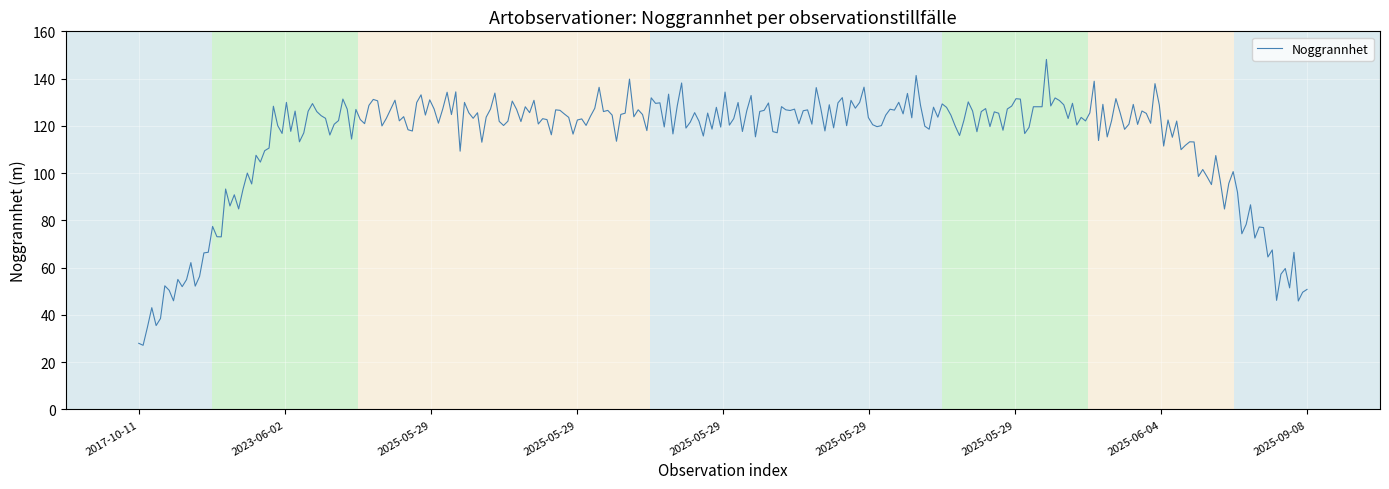

How many lines are shown in the chart?

1